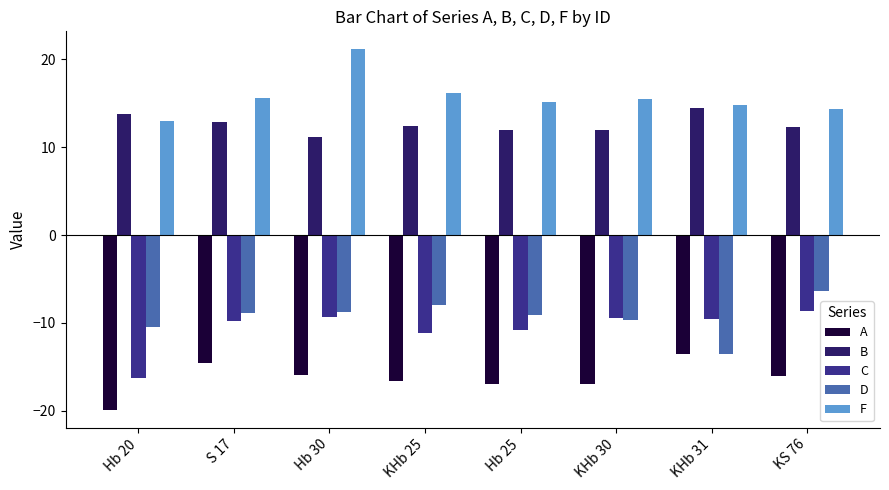

Is the value of C at Hb 25 greater than the value of B at S 17?

No